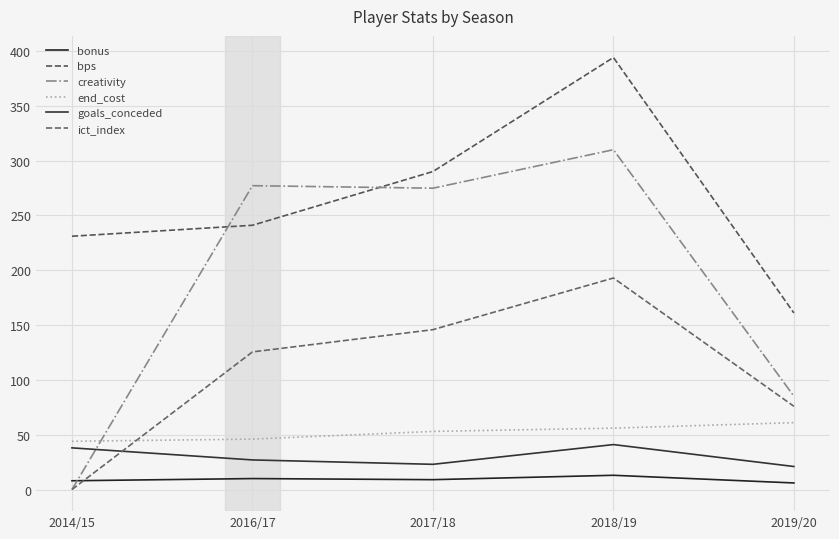

How many lines are shown in the chart?

6